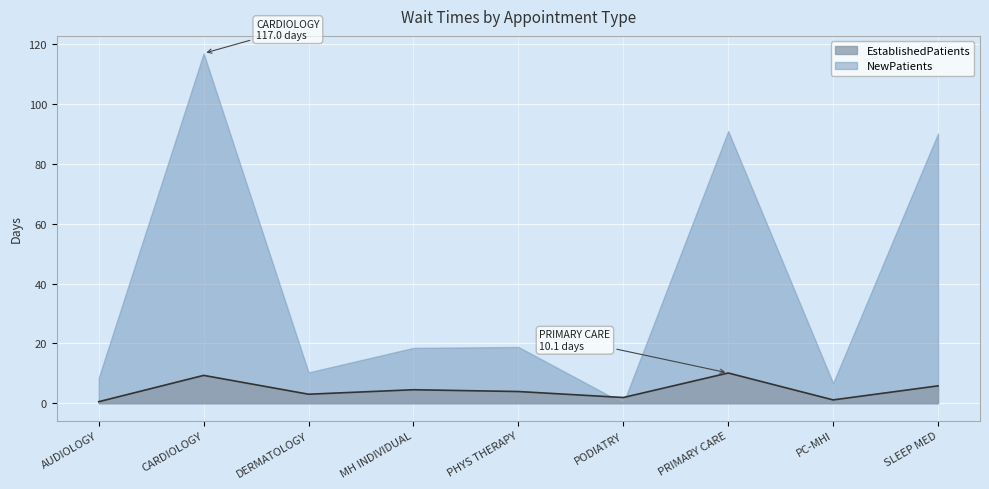

List the labels in order of value, largest first.

PRIMARY CARE, CARDIOLOGY, SLEEP MED, MH INDIVIDUAL, PHYS THERAPY, DERMATOLOGY, PODIATRY, PC-MHI, AUDIOLOGY